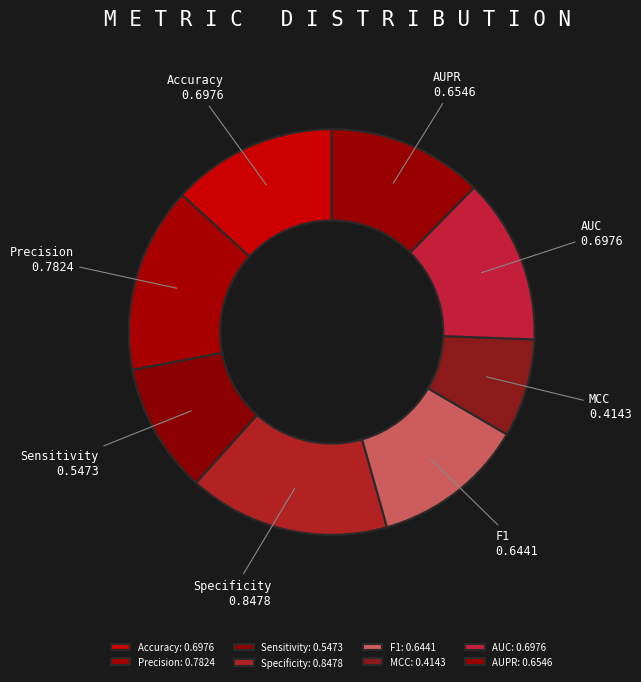

Between AUPR and Precision, which is larger?

Precision